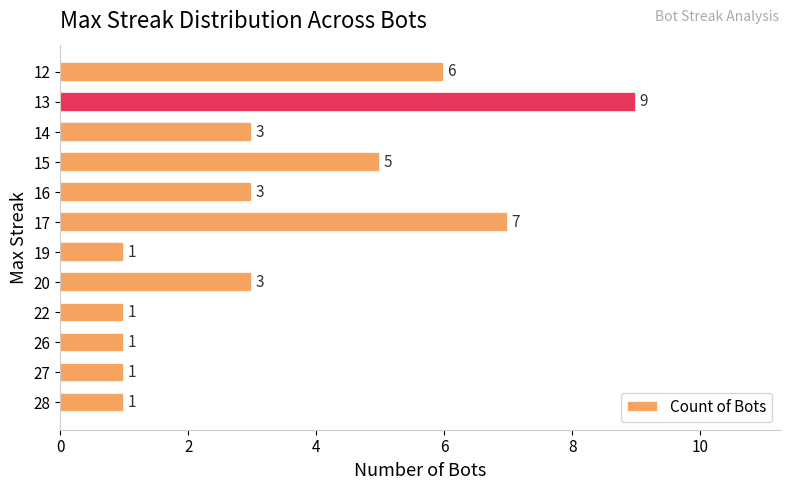

True or false: the data shows 3 at 14.

True